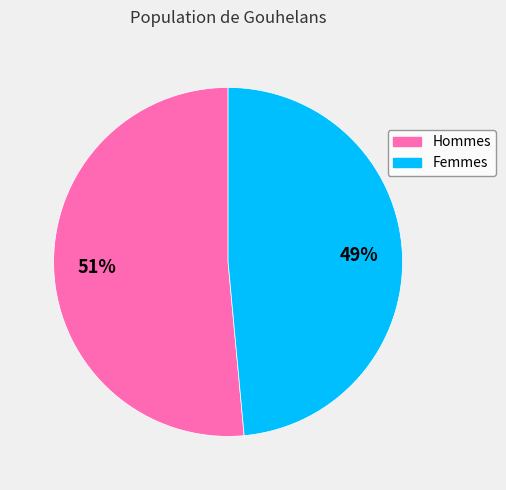

To the nearest percent, what is the average slice percentage?

50%